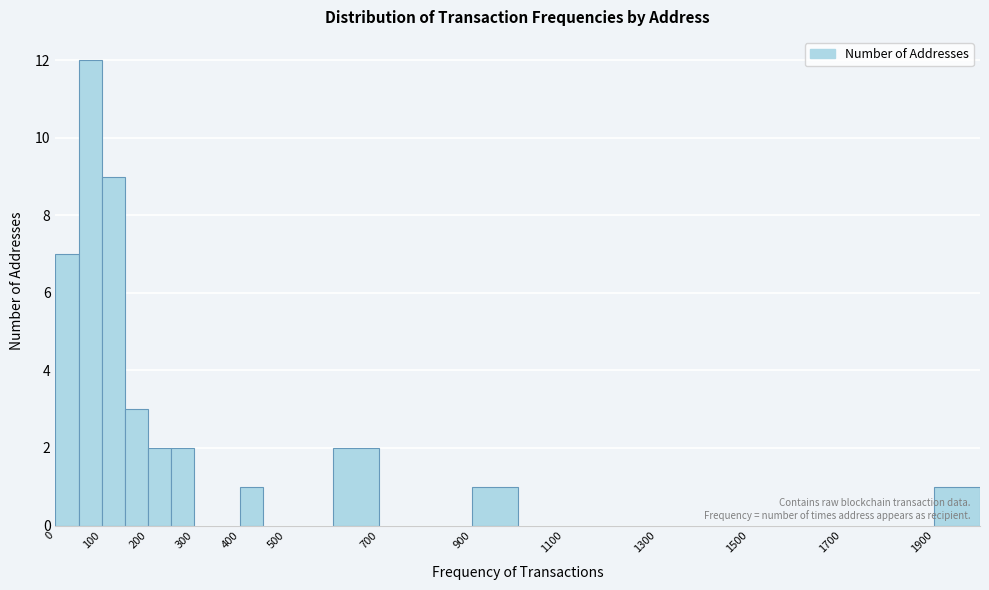

Reading left to right, transcribe this chart: for each bar, give the range it covers on the x-axis and its height. The values are not printed on the chart, so give them approximately, as read against the axis.

0 to 50: 7
50 to 100: 12
100 to 150: 9
150 to 200: 3
200 to 250: 2
250 to 300: 2
300 to 350: 0
350 to 400: 0
400 to 450: 1
450 to 500: 0
500 to 600: 0
600 to 700: 2
700 to 800: 0
800 to 900: 0
900 to 1000: 1
1000 to 1100: 0
1100 to 1200: 0
1200 to 1300: 0
1300 to 1400: 0
1400 to 1500: 0
1500 to 1600: 0
1600 to 1700: 0
1700 to 1800: 0
1800 to 1900: 0
1900 to 2000: 1